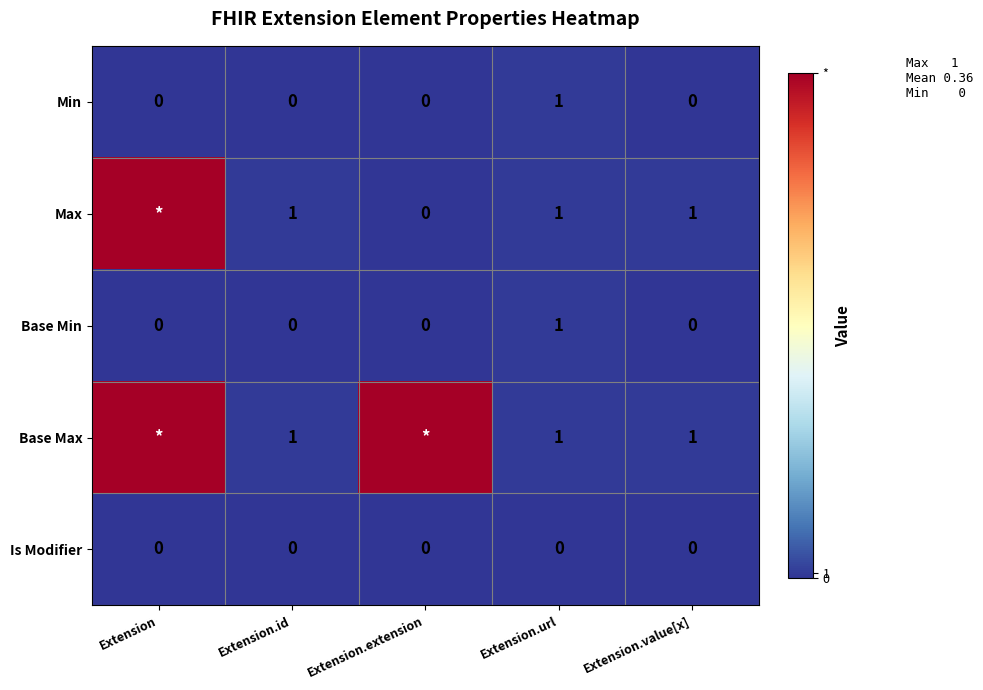

The value of Min at Extension.value[x] is 1. True or false?

False